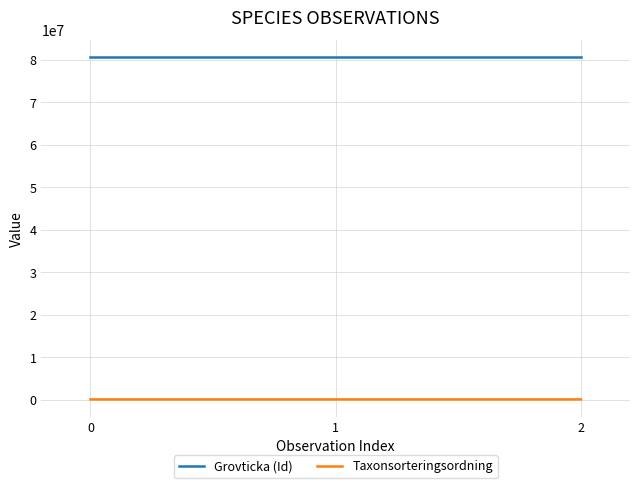

Is the value of Taxonsorteringsordning at 0 greater than the value of Grovticka (Id) at 1?

No